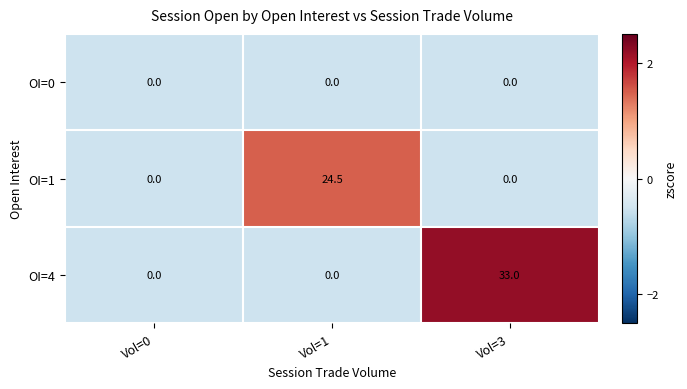

True or false: OI=4 has a value of 0.0 at Vol=1.

True